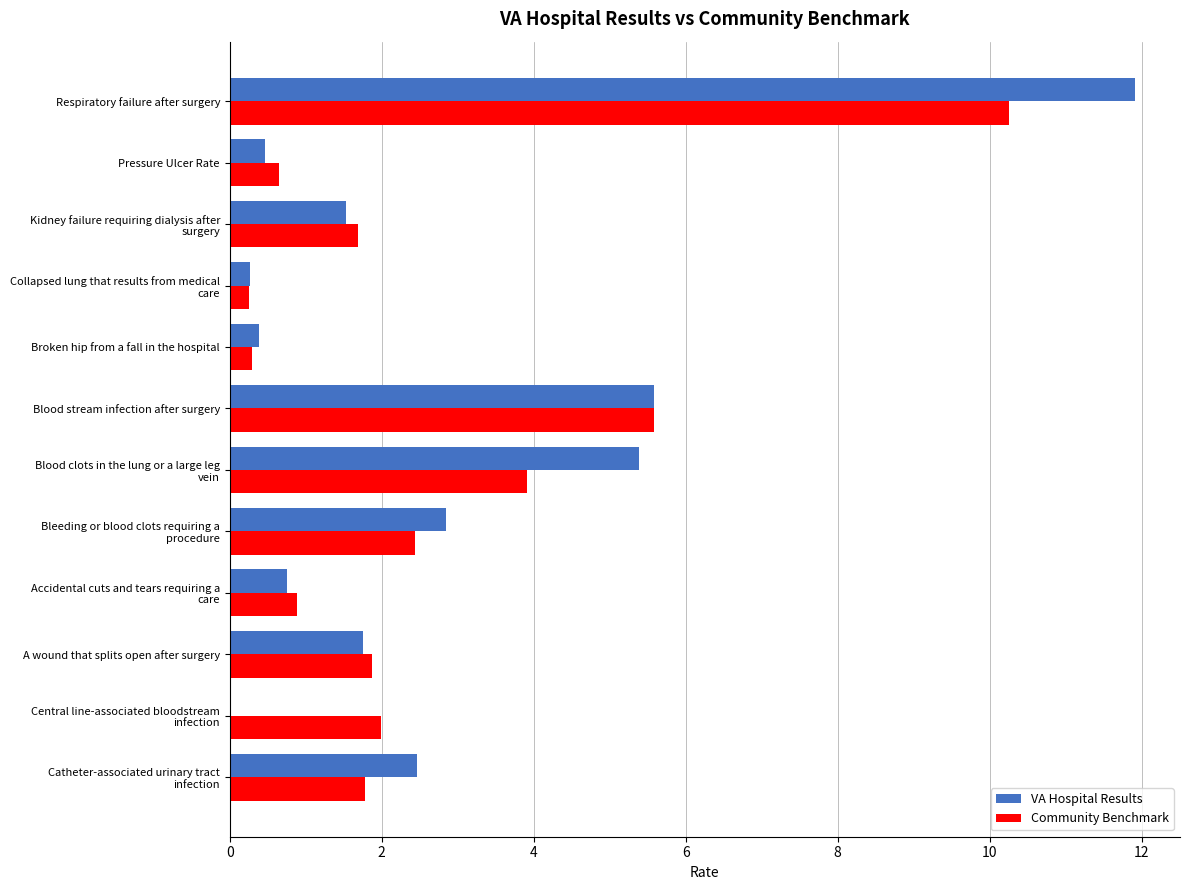

How many values in the VA Hospital Results series exceed 1?

7